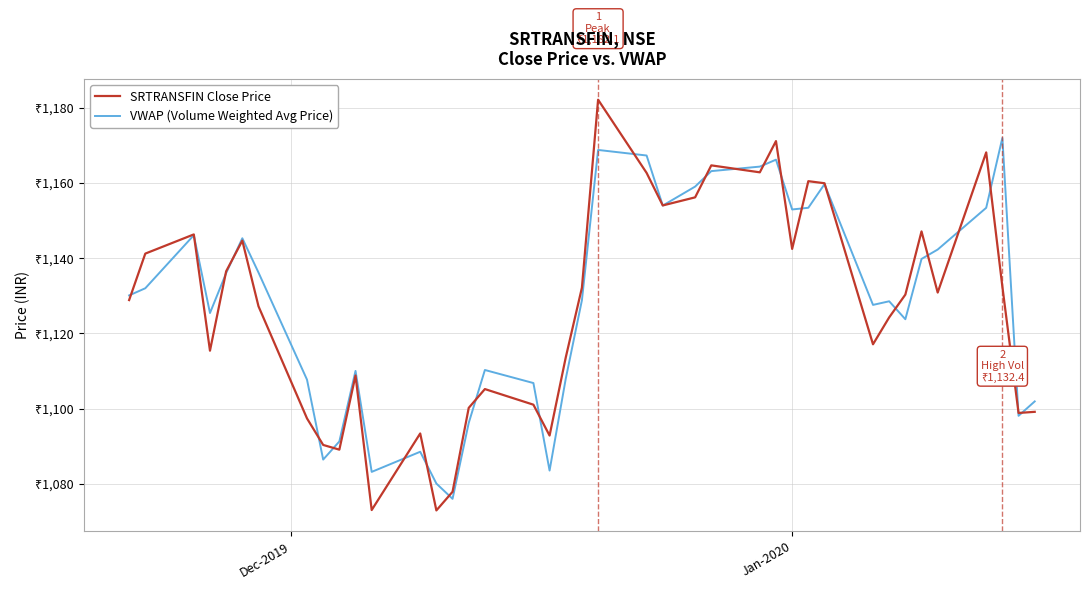

What are all the series names shown in the legend?

SRTRANSFIN Close Price, VWAP (Volume Weighted Avg Price)